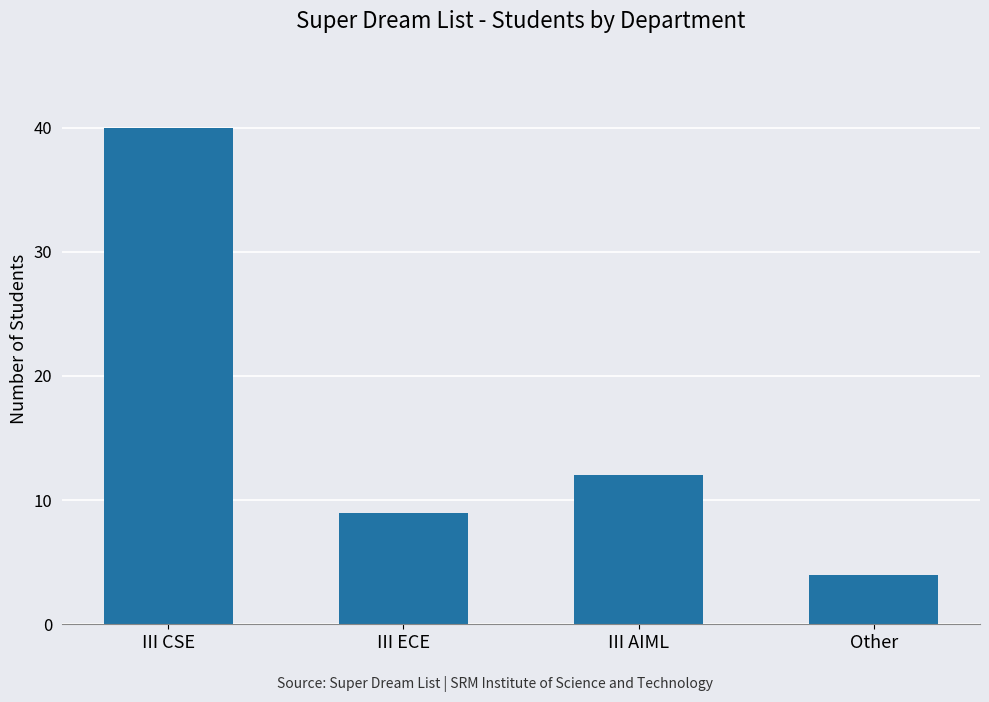

Which category has the highest value across all series?

III CSE